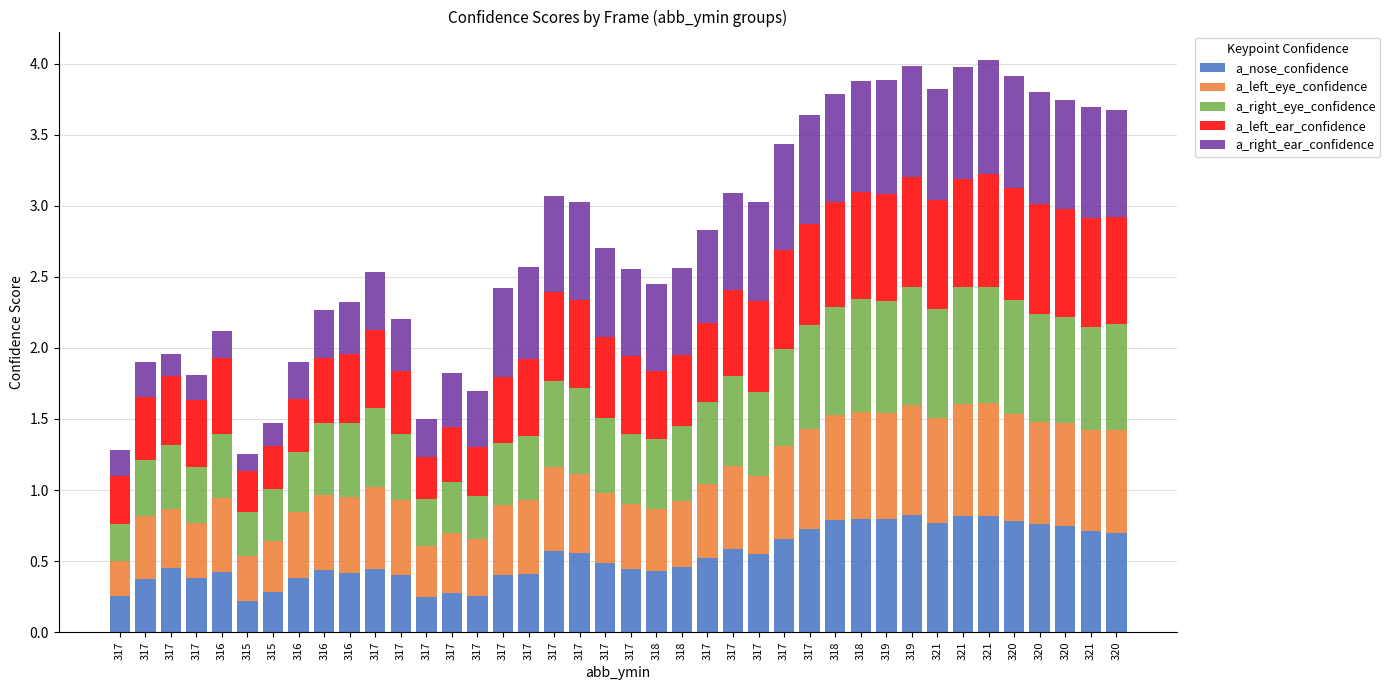

Between 316 and 317, which series saw the biggest shift?

a_right_ear_confidence